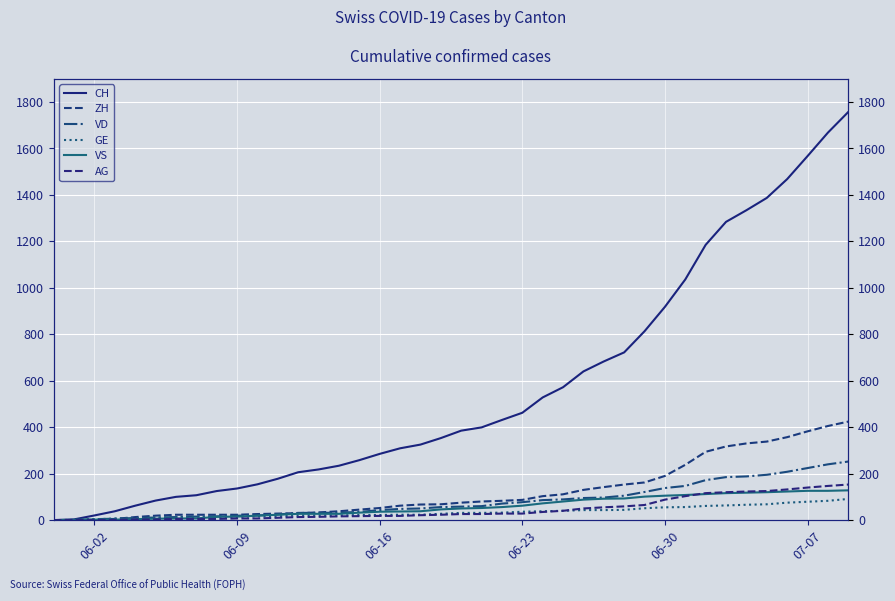

What is the difference between the maximum and minimum values in the ZH series?

424